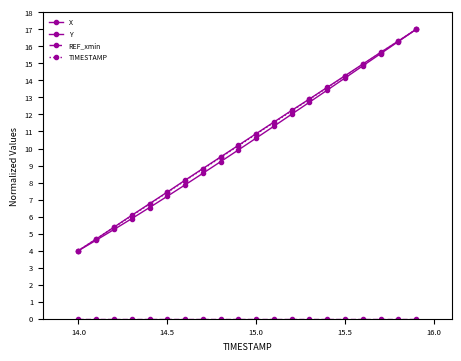

Is this an area chart (filled region under the line)?

No